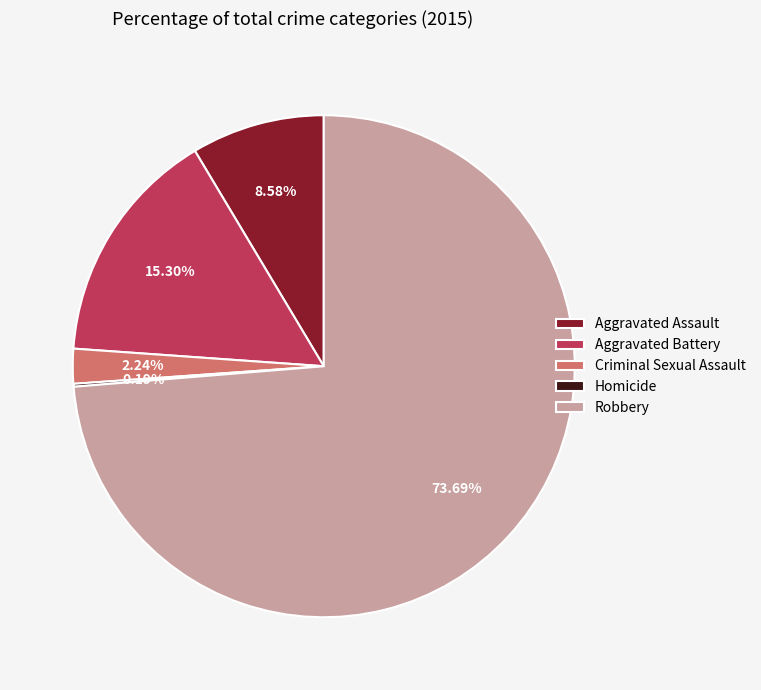

Which slice is the largest?

Robbery